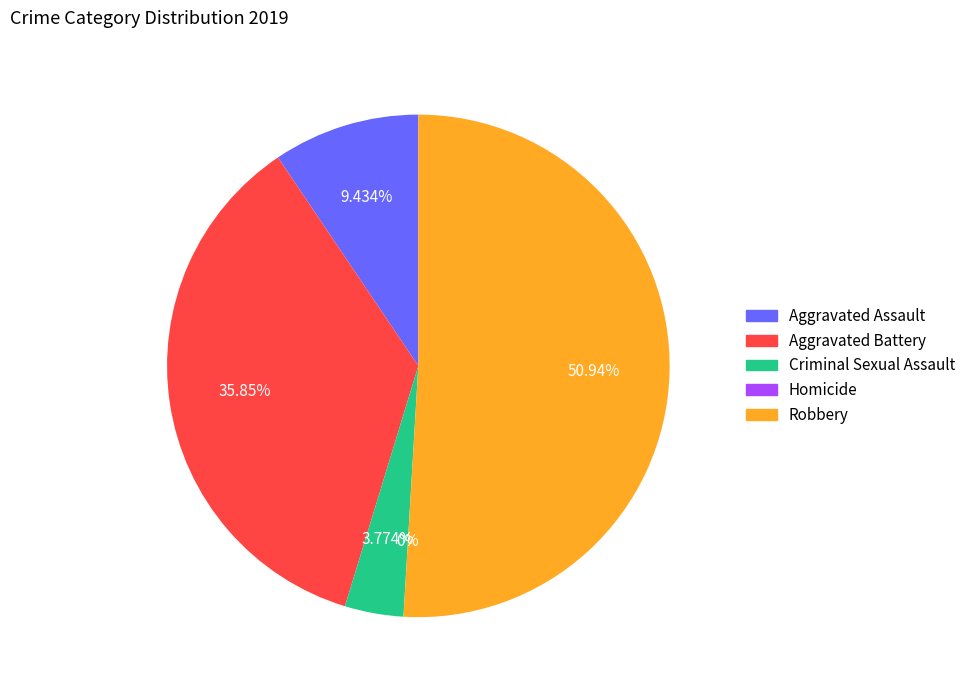

Is it true that Aggravated Assault is 21% of the pie?

False